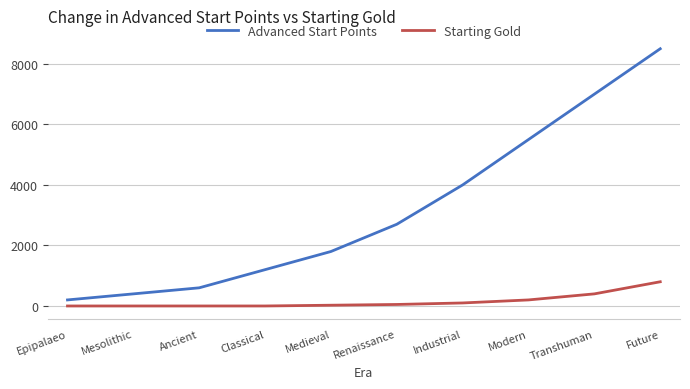

At which category is the sum across all series the highest?

Future